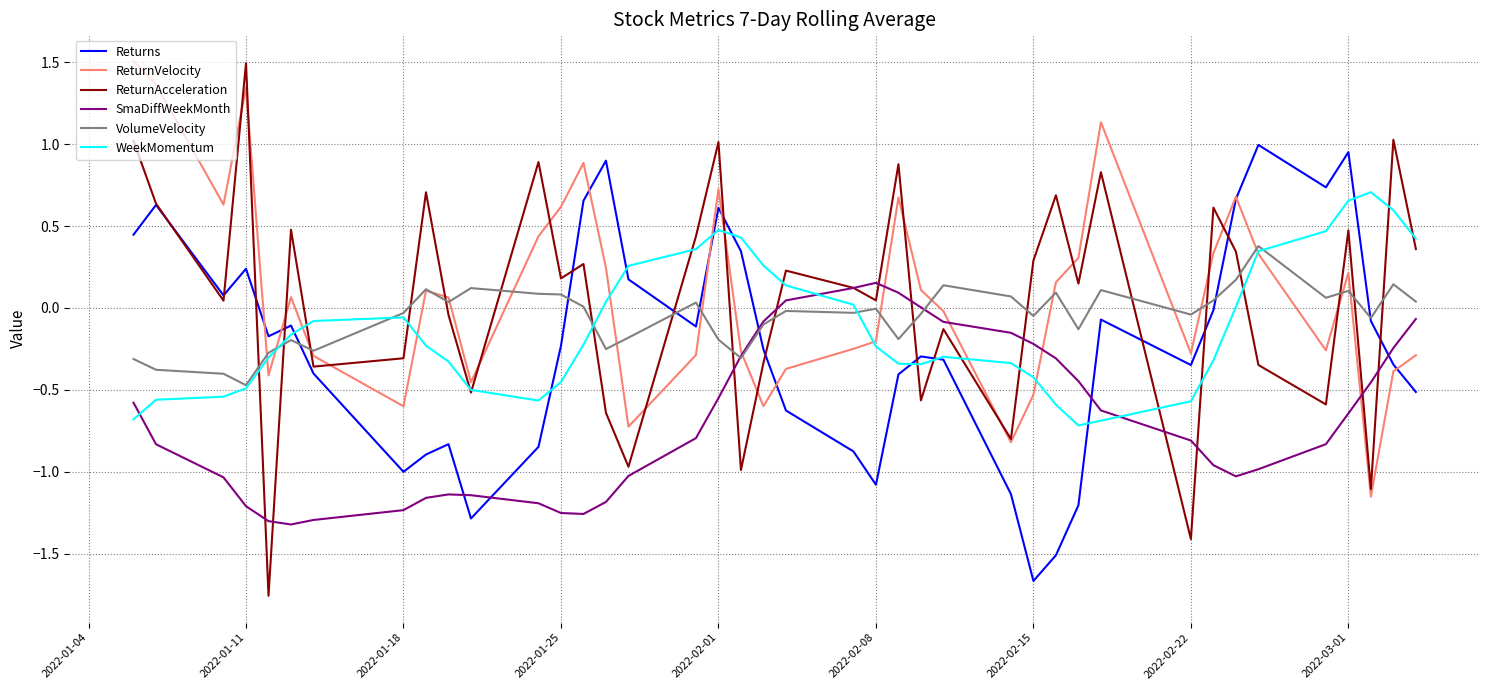

Which series has the largest range (max minus min)?

ReturnAcceleration